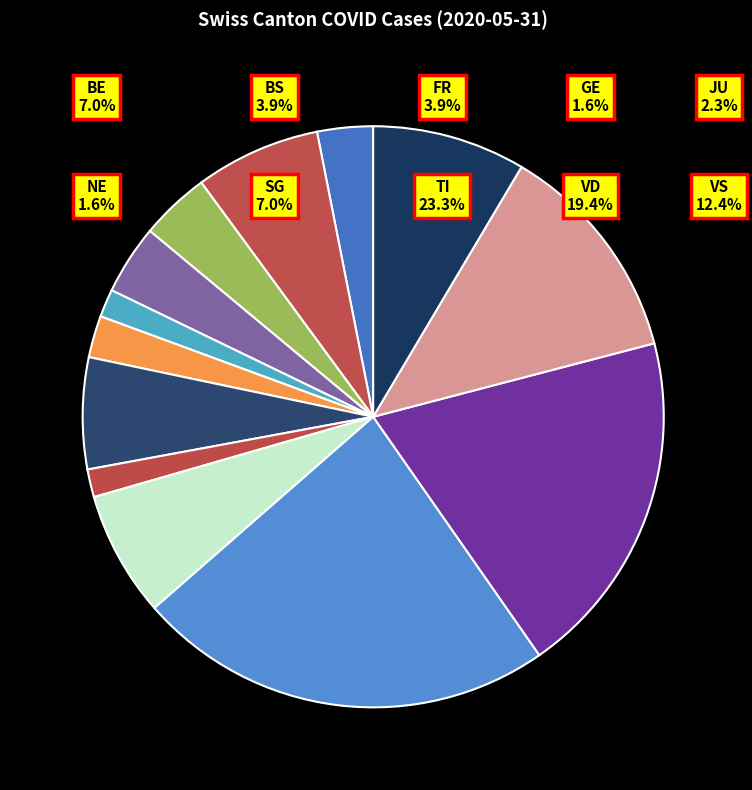

What is the change in value from BS to SG?

+4